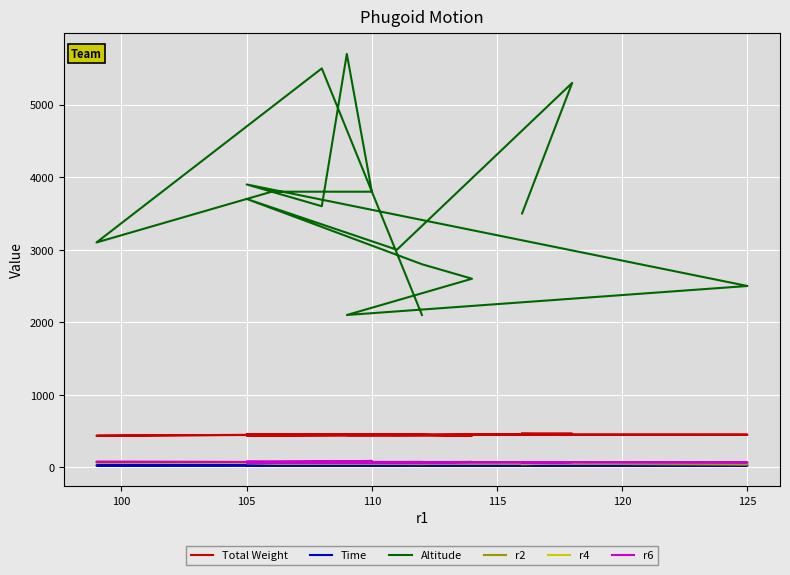

True or false: Altitude and Time intersect in this chart.

False